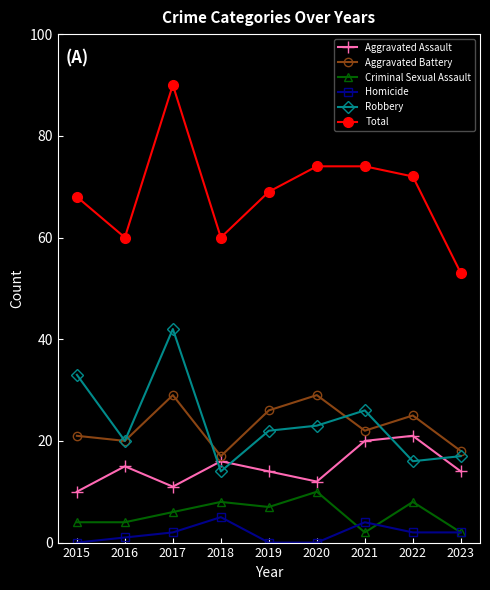

Between which two adjacent categories do Robbery and Aggravated Assault first intersect?

2017 and 2018